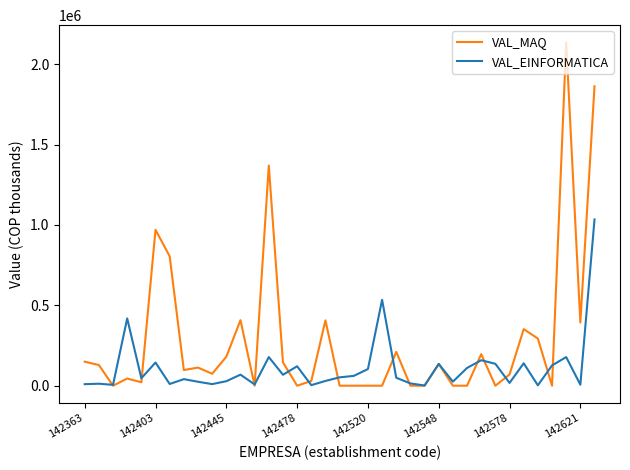

List the series in order of their peak value, lowest first.

VAL_EINFORMATICA, VAL_MAQ